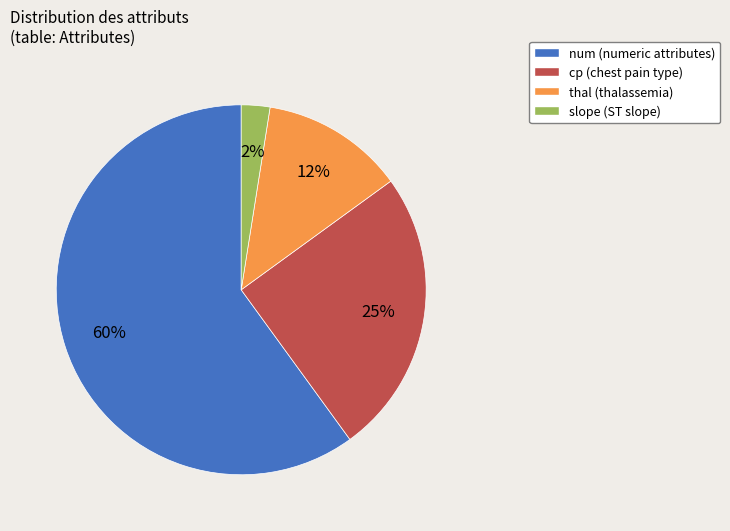

Which category has the smallest portion of the pie?

slope (ST slope)